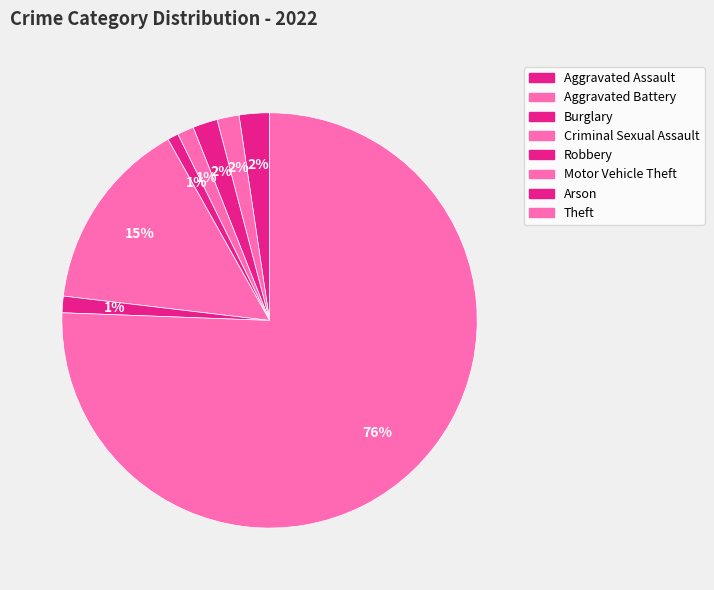

What percentage do Robbery and Arson together represent?

2.1%